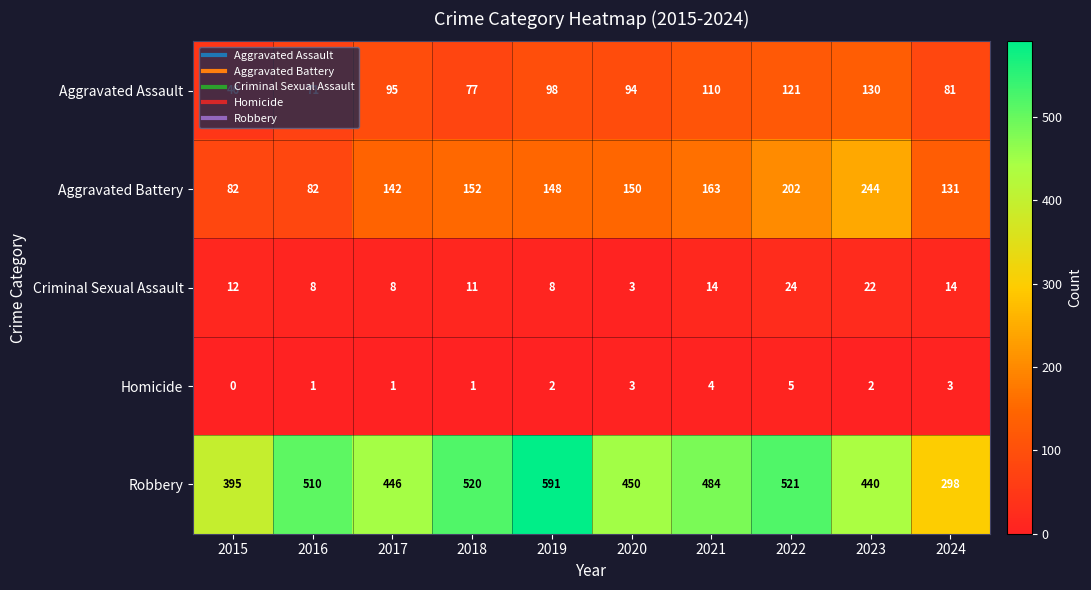

Rank the series by their maximum value, from lowest to highest.

Homicide, Criminal Sexual Assault, Aggravated Assault, Aggravated Battery, Robbery